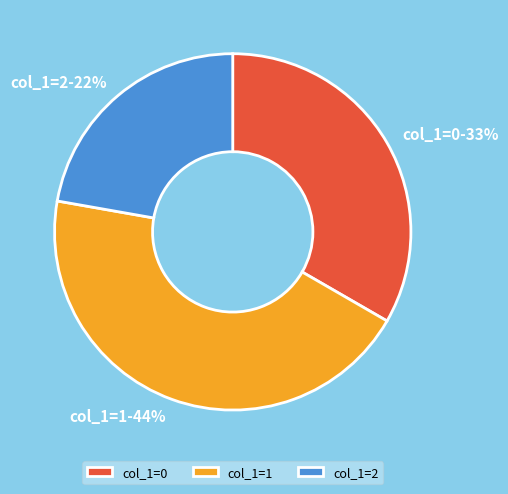

Is there a majority slice in this chart?

No